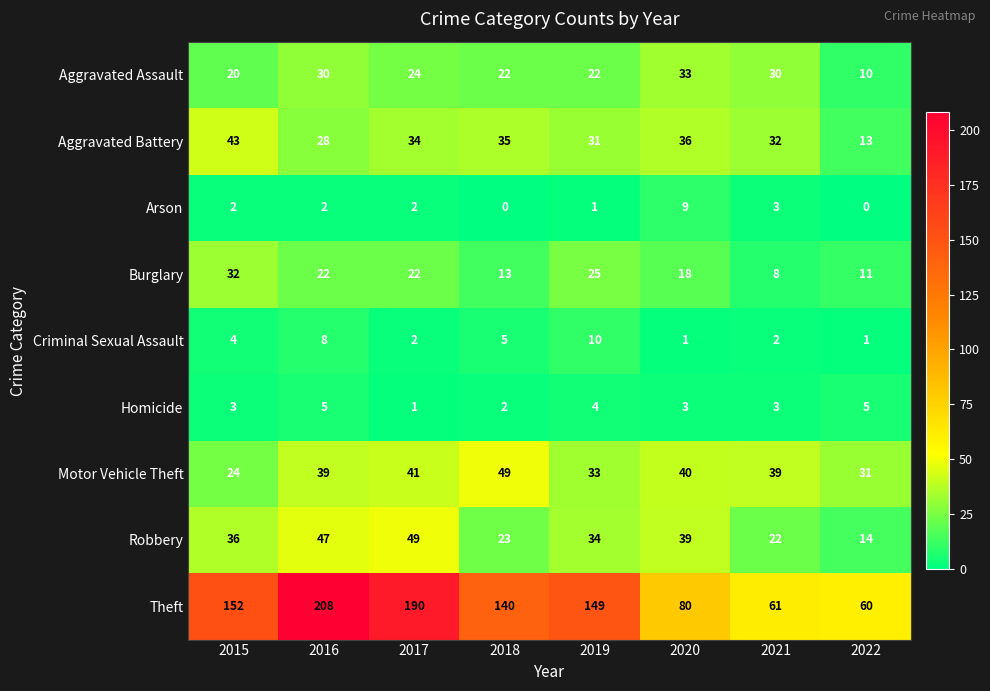

What is the total value across all series at 2022?

145